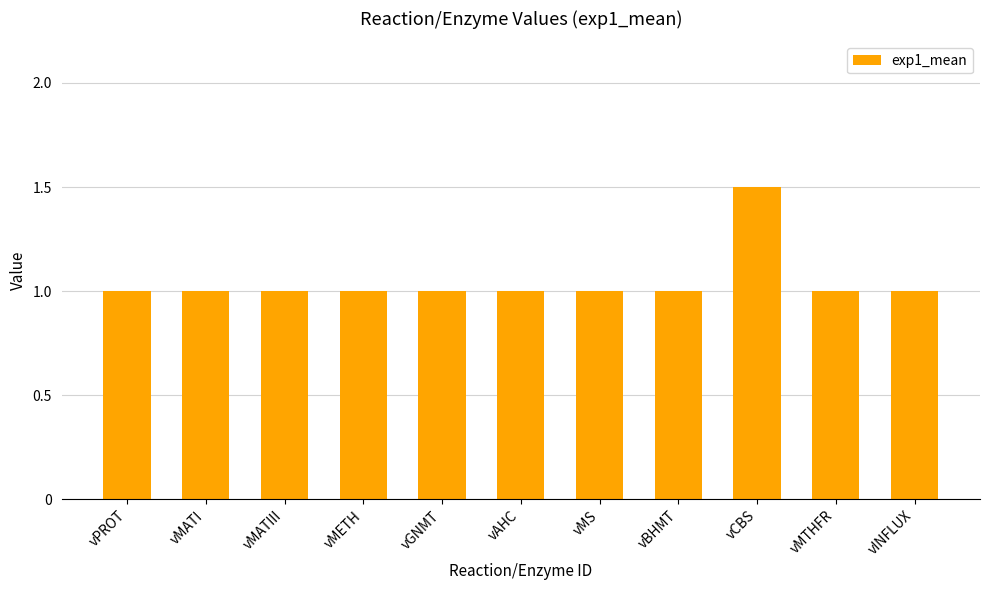

What is the approximate value at vAHC?

1.0